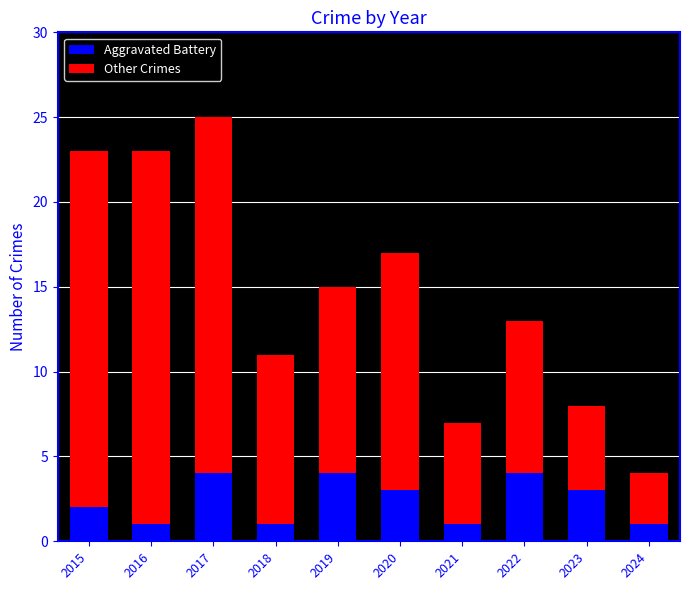

What is the difference between the second highest and minimum values in the Aggravated Battery series?

3